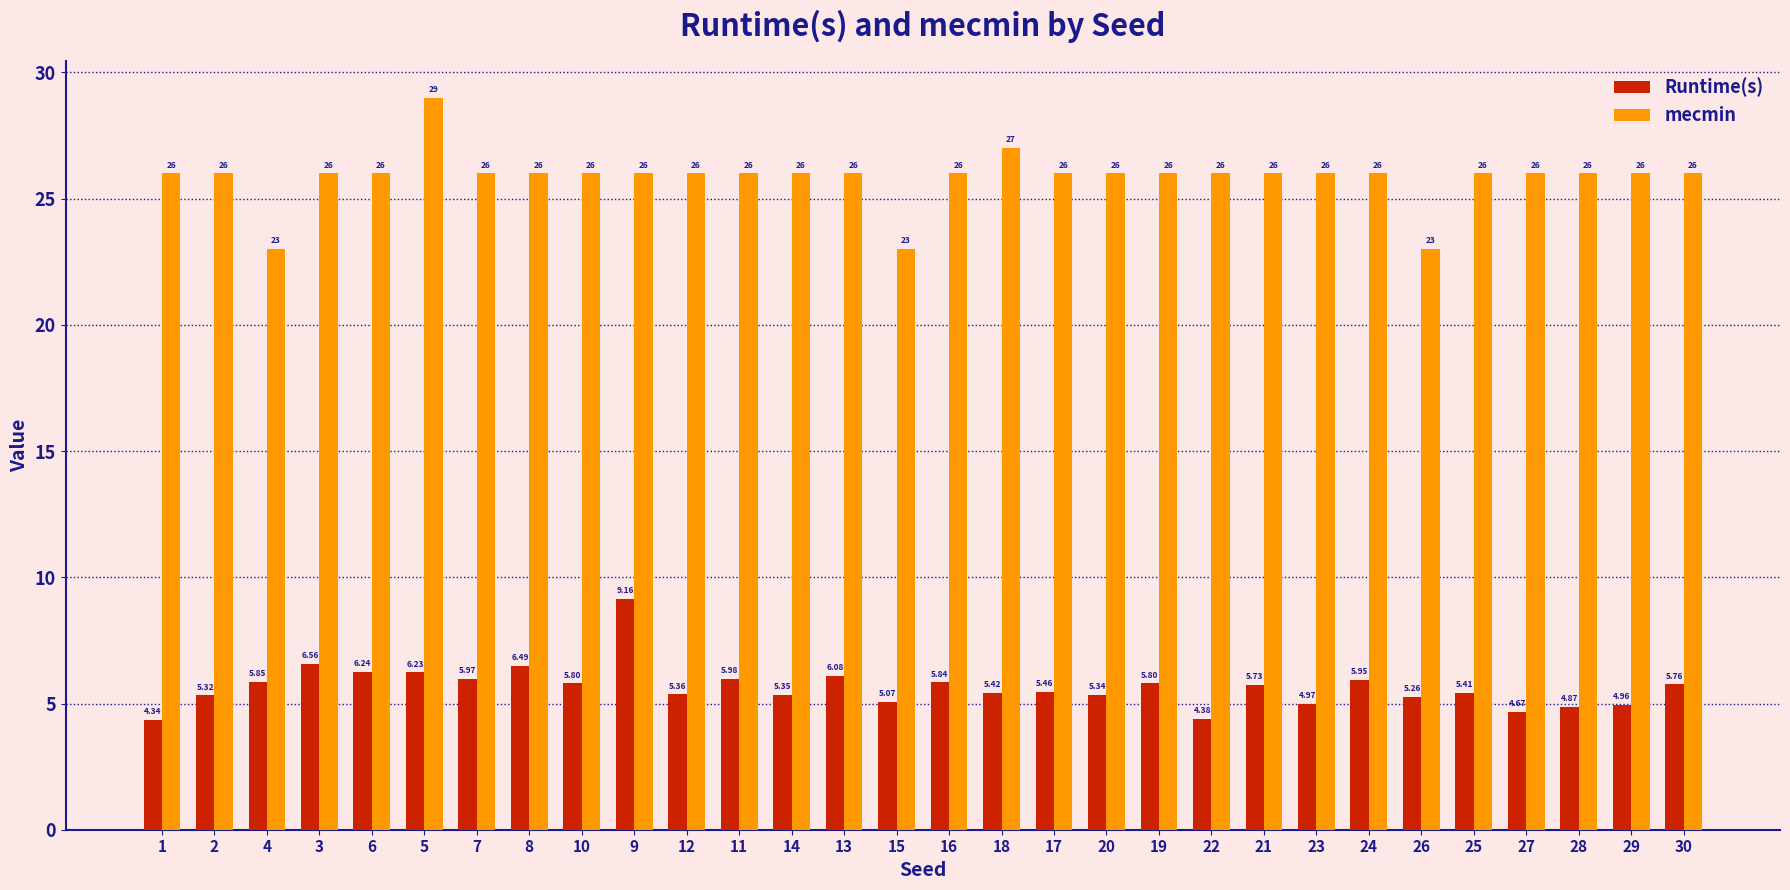

How many categories are shown in the chart?

30